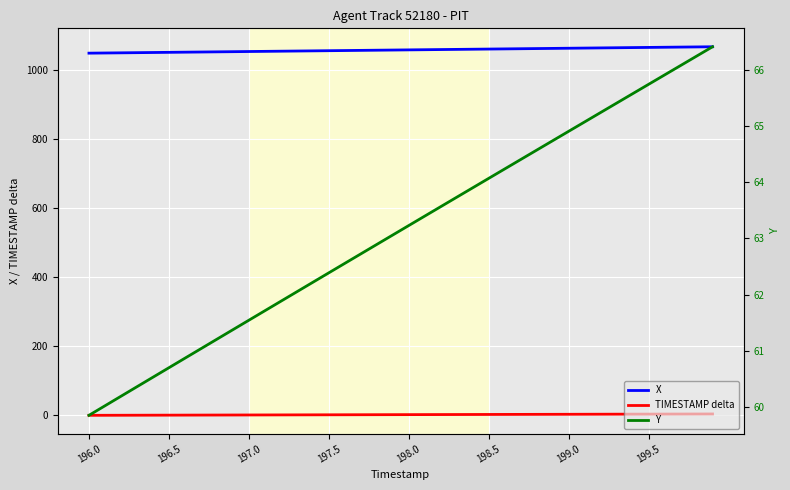

True or false: X and TIMESTAMP delta intersect in this chart.

False